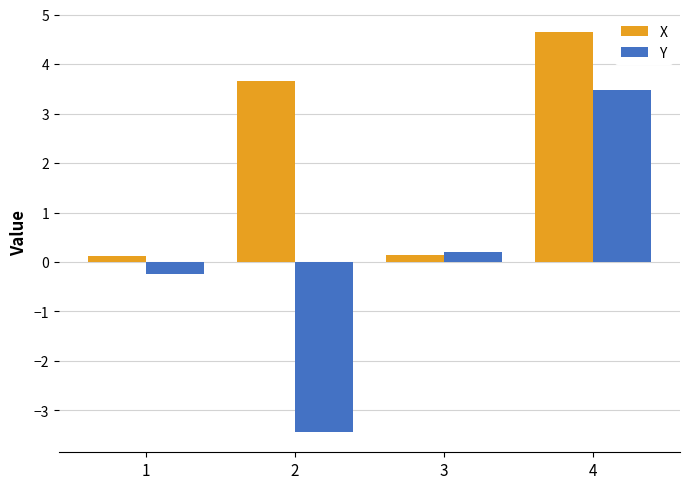

What is the sum of the X values at 4 and 1?

4.8